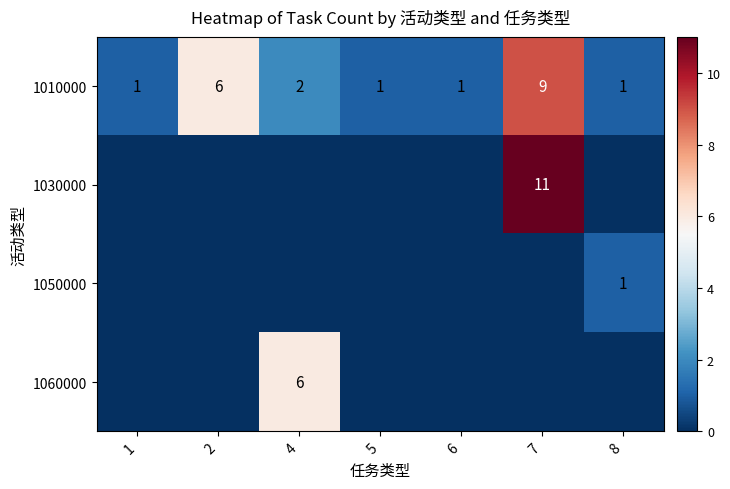

What is the maximum value shown in the chart?

11